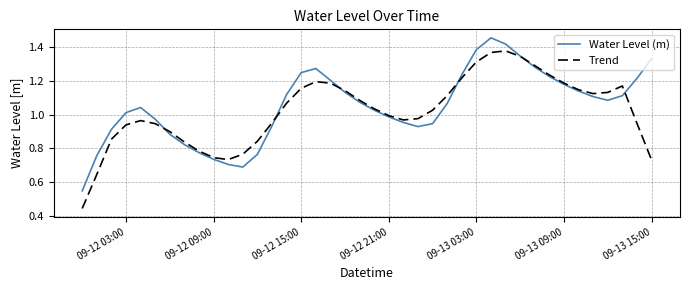

Which series ends up on top after the final intersection of Trend and Water Level (m)?

Water Level (m)